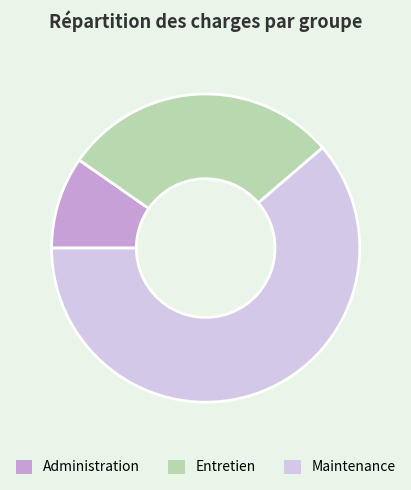

True or false: Entretien accounts for 29% of the total.

True